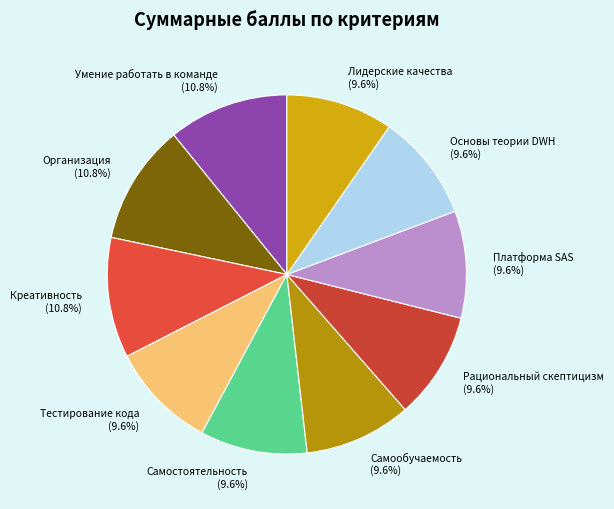

Which has a higher value, Платформа SAS or Организация?

Организация